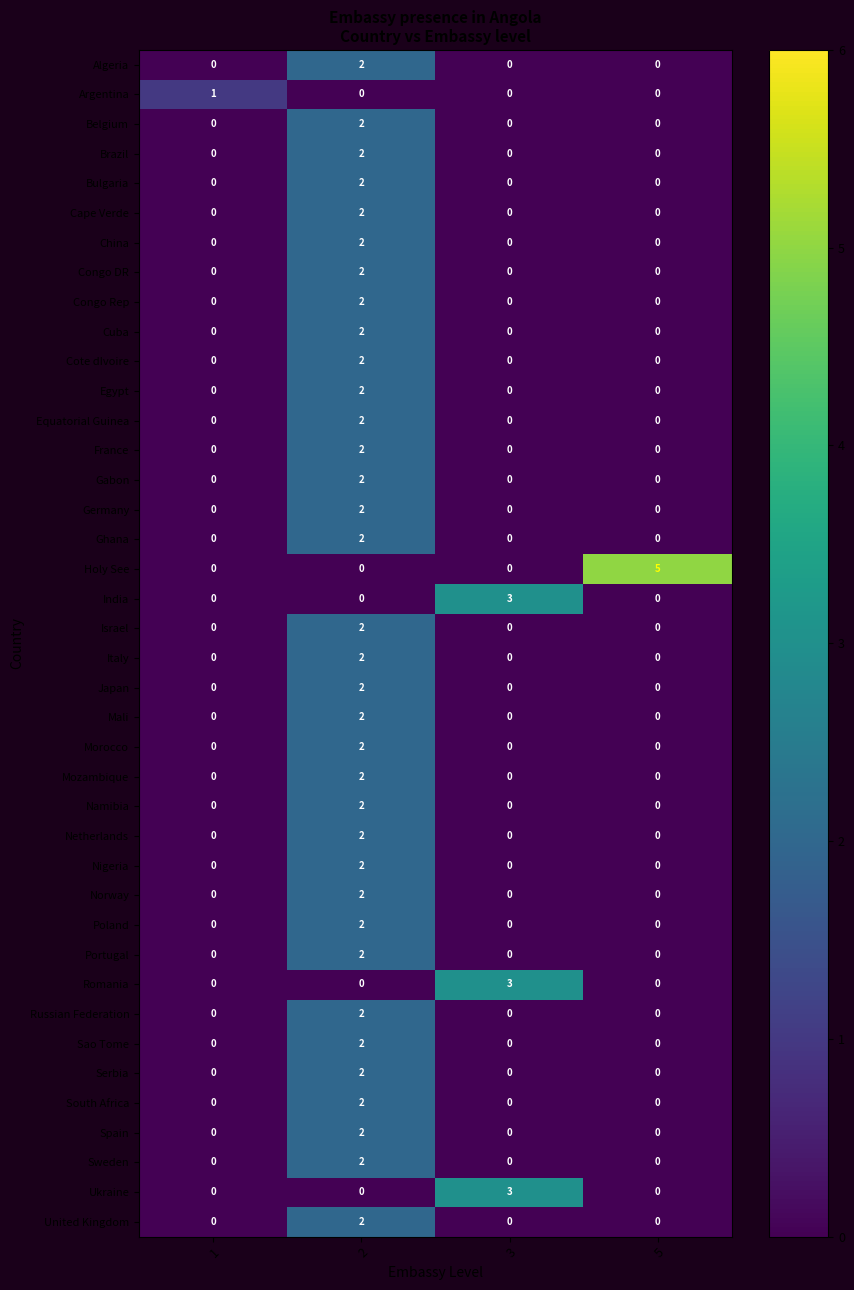

How many distinct data groups are displayed?

40